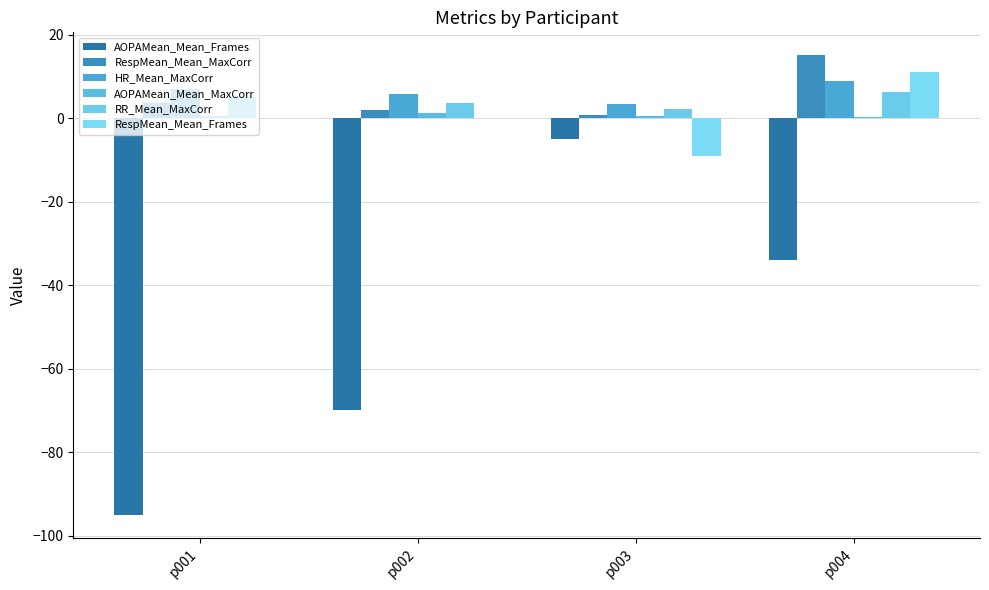

Where does the RespMean_Mean_MaxCorr series first go above 3?

p001